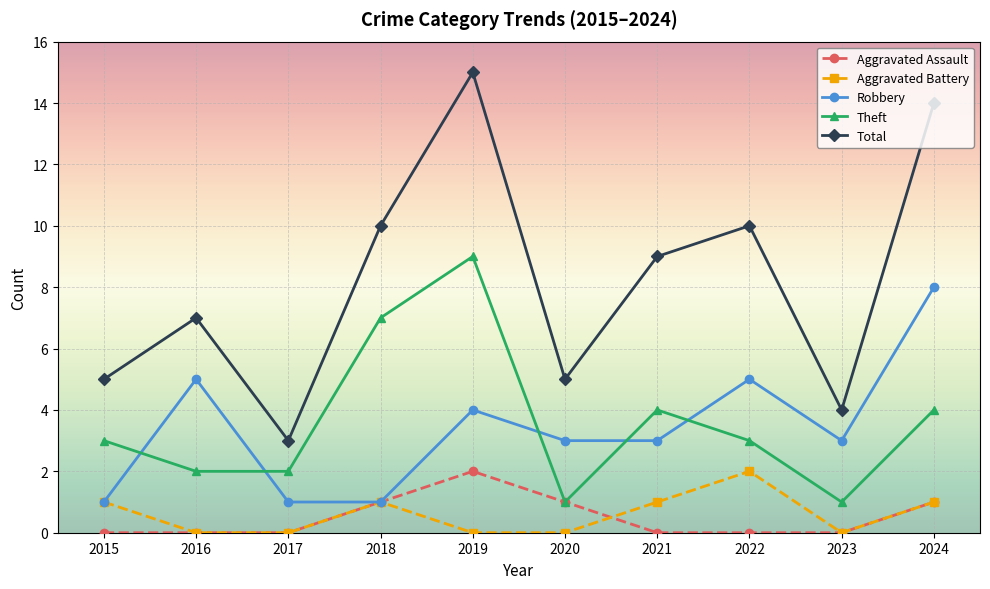

What is the average value of the Total series?

8